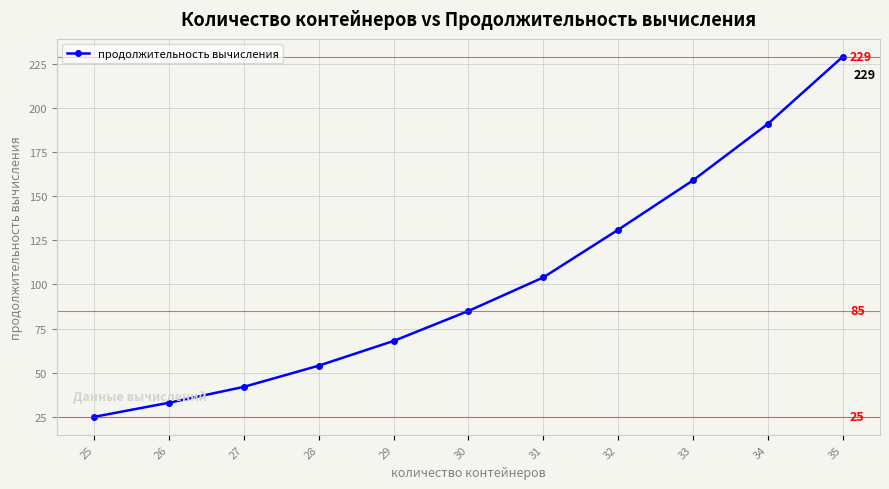

True or false: there are more than 1 points higher than both neighbors.

False